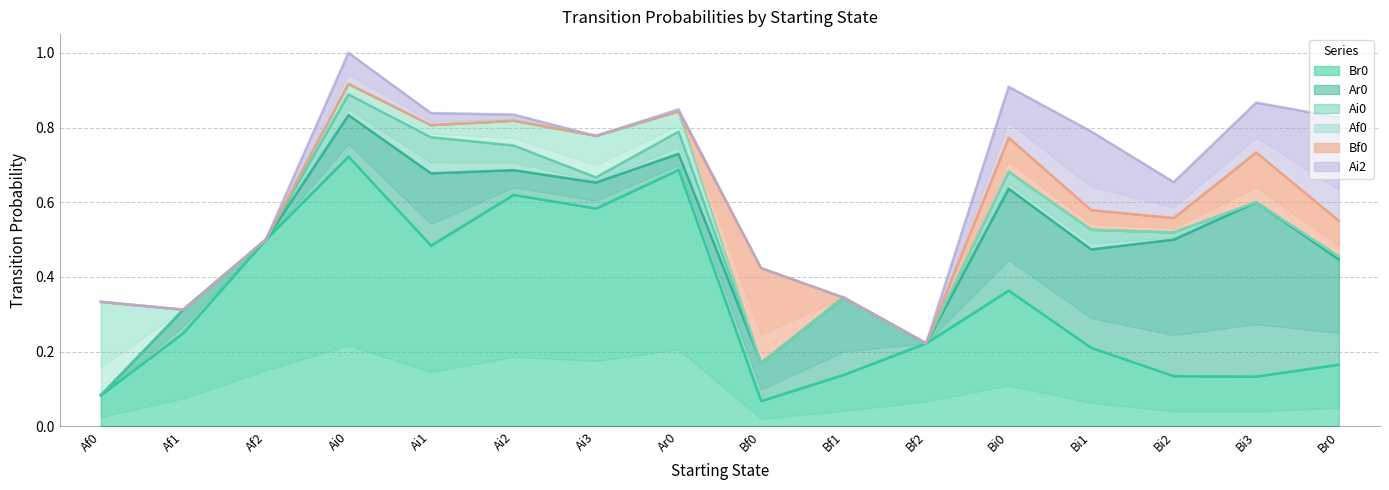

Reading right to left, extract all data points from this chart.

Br0: Br0=0.2	Bi3=0.1	Bi2=0.1	Bi1=0.2	Bi0=0.4	Bf2=0.2	Bf1=0.1	Bf0=0.1	Ar0=0.7	Ai3=0.6	Ai2=0.6	Ai1=0.5	Ai0=0.7	Af2=0.5	Af1=0.2	Af0=0.1
Ar0: Br0=0.3	Bi3=0.5	Bi2=0.4	Bi1=0.3	Bi0=0.3	Bf2=0.0	Bf1=0.2	Bf0=0.1	Ar0=0.0	Ai3=0.1	Ai2=0.1	Ai1=0.2	Ai0=0.1	Af2=0.0	Af1=0.1	Af0=0.0
Ai0: Br0=0.0	Bi3=0.0	Bi2=0.0	Bi1=0.1	Bi0=0.0	Bf2=0.0	Bf1=0.0	Bf0=0.0	Ar0=0.1	Ai3=0.0	Ai2=0.1	Ai1=0.1	Ai0=0.1	Af2=0.0	Af1=0.0	Af0=0.0
Af0: Br0=0.0	Bi3=0.0	Bi2=0.0	Bi1=0.0	Bi0=0.0	Bf2=0.0	Bf1=0.0	Bf0=0.0	Ar0=0.1	Ai3=0.1	Ai2=0.1	Ai1=0.0	Ai0=0.0	Af2=0.0	Af1=0.0	Af0=0.2
Bf0: Br0=0.1	Bi3=0.1	Bi2=0.0	Bi1=0.1	Bi0=0.1	Bf2=0.0	Bf1=0.0	Bf0=0.3	Ar0=0.0	Ai3=0.0	Ai2=0.0	Ai1=0.0	Ai0=0.0	Af2=0.0	Af1=0.0	Af0=0.0
Ai2: Br0=0.3	Bi3=0.1	Bi2=0.1	Bi1=0.2	Bi0=0.1	Bf2=0.0	Bf1=0.0	Bf0=0.0	Ar0=0.0	Ai3=0.0	Ai2=0.0	Ai1=0.0	Ai0=0.1	Af2=0.0	Af1=0.0	Af0=0.0